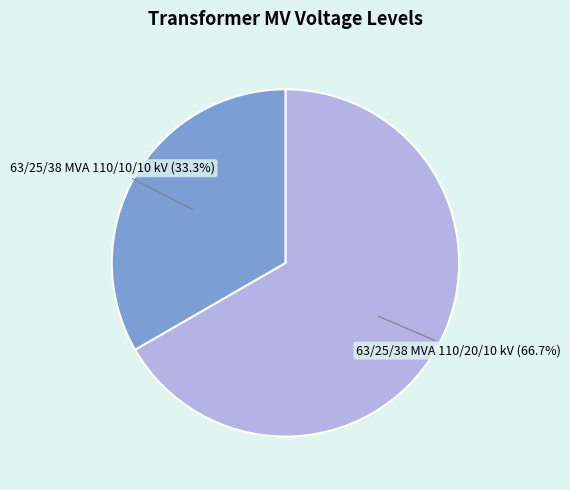

To the nearest percent, what portion does 63/25/38 MVA 110/10/10 kV represent?

33%